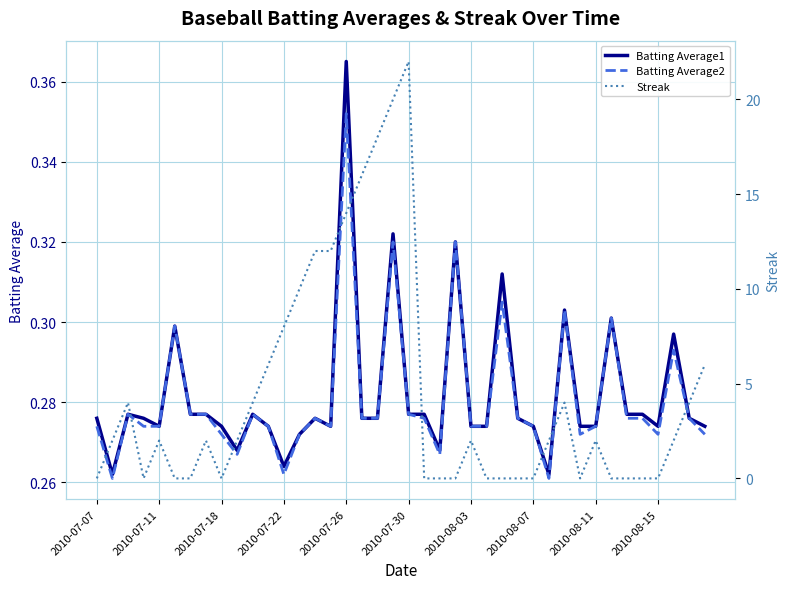

In Streak, how many points are higher than both neighbors (excluding endpoints)?

7